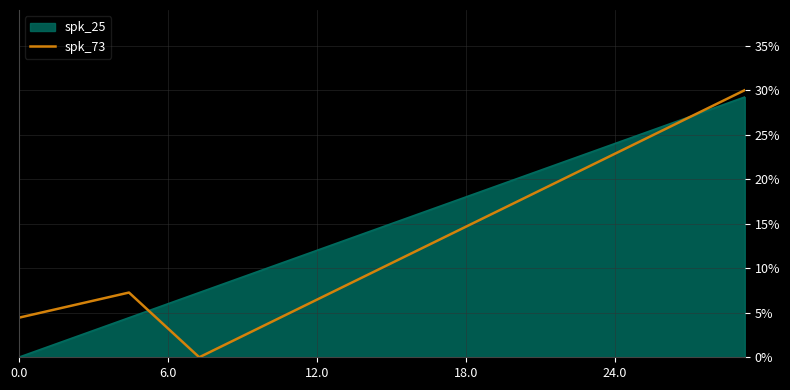

True or false: spk_73 and spk_25 intersect in this chart.

True